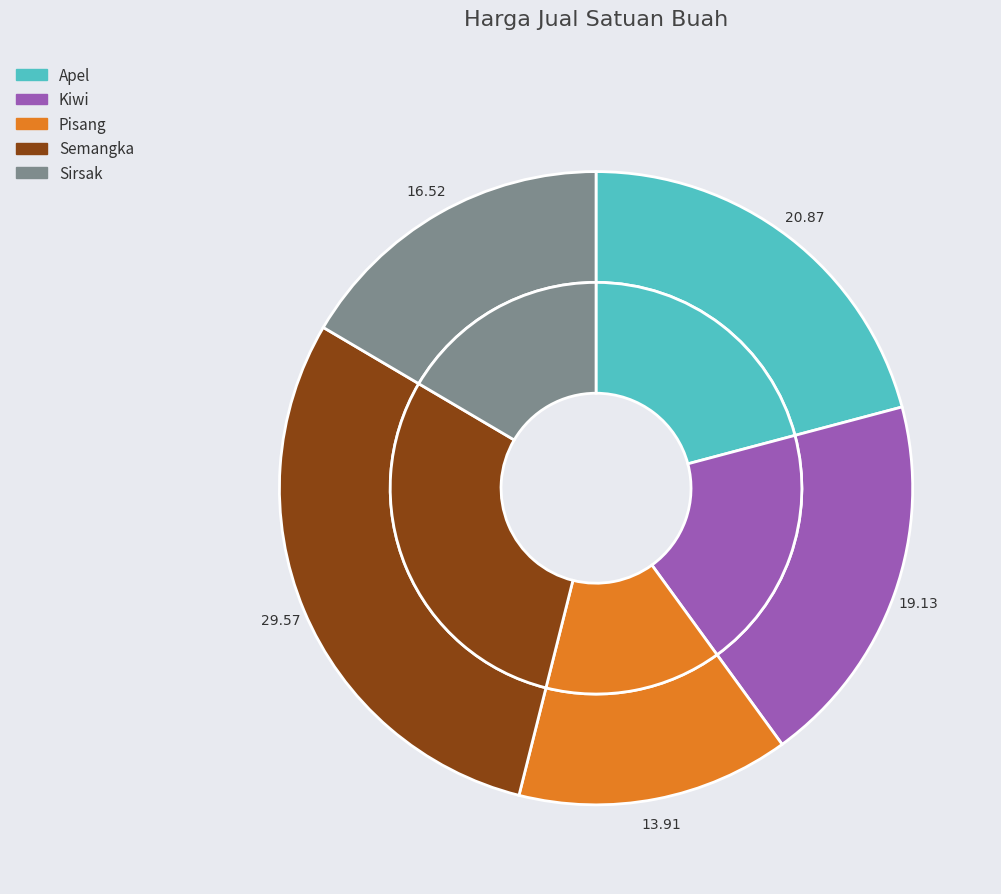

Count the number of slices in the pie.

5